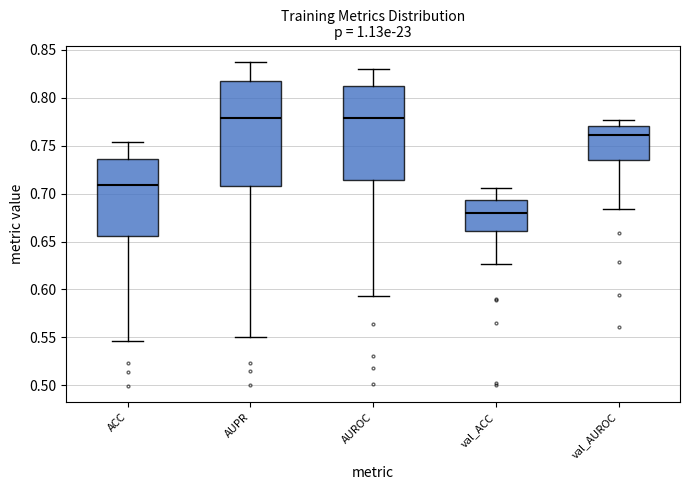

Reading left to right, read every box against the y-axis: the position of its median line, the range the box covers, and the ends of its whiskers. The values are not printed on the chart, so give them approximately, as read against the axis.

ACC: median 0.710, box 0.655 to 0.735, whiskers 0.545 to 0.755
AUPR: median 0.780, box 0.710 to 0.820, whiskers 0.550 to 0.840
AUROC: median 0.780, box 0.715 to 0.810, whiskers 0.595 to 0.830
val_ACC: median 0.680, box 0.660 to 0.695, whiskers 0.625 to 0.705
val_AUROC: median 0.760, box 0.735 to 0.770, whiskers 0.685 to 0.775